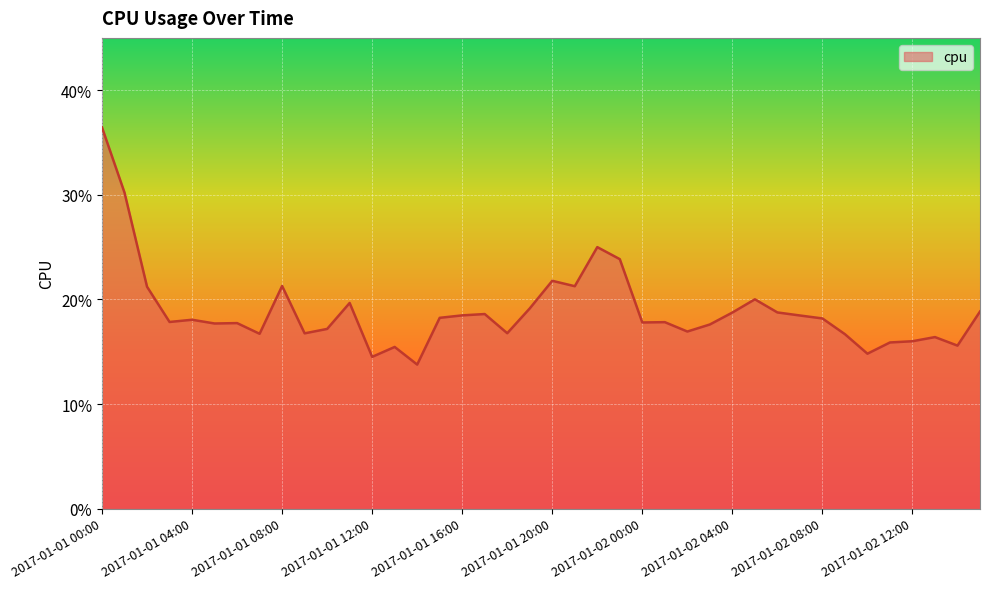

Reading right to left, extract all data points from this chart.

2017-01-02 15:00=0.2	2017-01-02 14:00=0.2	2017-01-02 13:00=0.2	2017-01-02 12:00=0.2	2017-01-02 11:00=0.2	2017-01-02 10:00=0.1	2017-01-02 09:00=0.2	2017-01-02 08:00=0.2	2017-01-02 07:00=0.2	2017-01-02 06:00=0.2	2017-01-02 05:00=0.2	2017-01-02 04:00=0.2	2017-01-02 03:00=0.2	2017-01-02 02:00=0.2	2017-01-02 01:00=0.2	2017-01-02 00:00=0.2	2017-01-01 23:00=0.2	2017-01-01 22:00=0.2	2017-01-01 21:00=0.2	2017-01-01 20:00=0.2	2017-01-01 19:00=0.2	2017-01-01 18:00=0.2	2017-01-01 17:00=0.2	2017-01-01 16:00=0.2	2017-01-01 15:00=0.2	2017-01-01 14:00=0.1	2017-01-01 13:00=0.2	2017-01-01 12:00=0.1	2017-01-01 11:00=0.2	2017-01-01 10:00=0.2	2017-01-01 09:00=0.2	2017-01-01 08:00=0.2	2017-01-01 07:00=0.2	2017-01-01 06:00=0.2	2017-01-01 05:00=0.2	2017-01-01 04:00=0.2	2017-01-01 03:00=0.2	2017-01-01 02:00=0.2	2017-01-01 01:00=0.3	2017-01-01 00:00=0.4